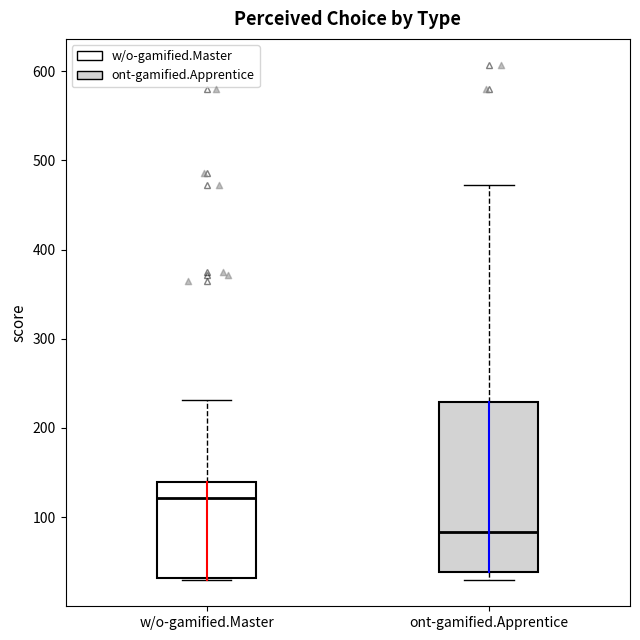

Where is the lower edge of the box for ont-gamified.Apprentice on the y-axis? The values are not printed on the chart, so give them approximately, as read against the axis.

40